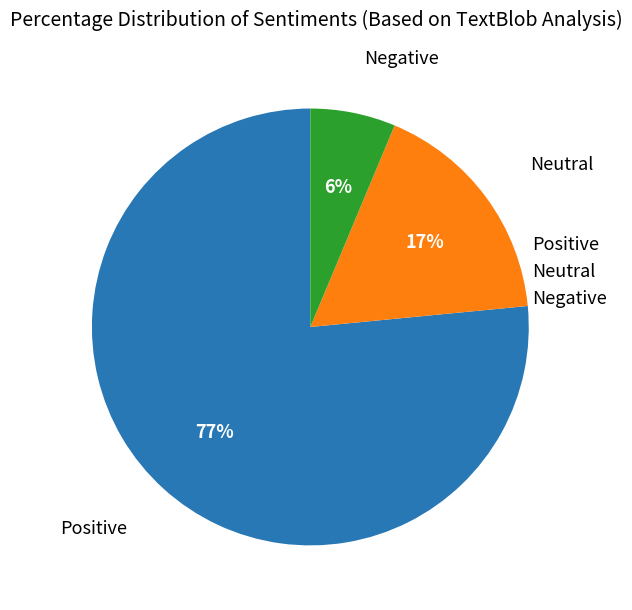

Between Negative and Neutral, which is larger?

Neutral